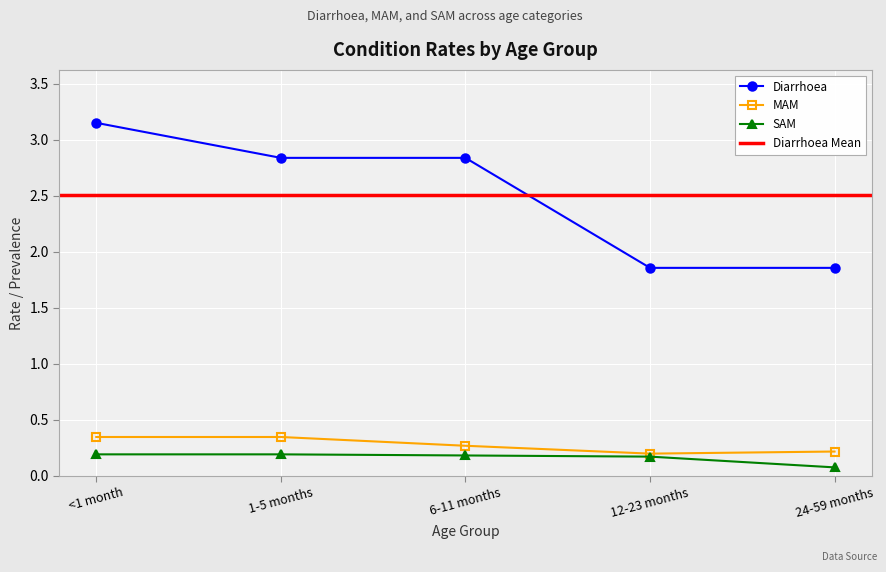

Where is SAM nearest to the value 0?

24-59 months